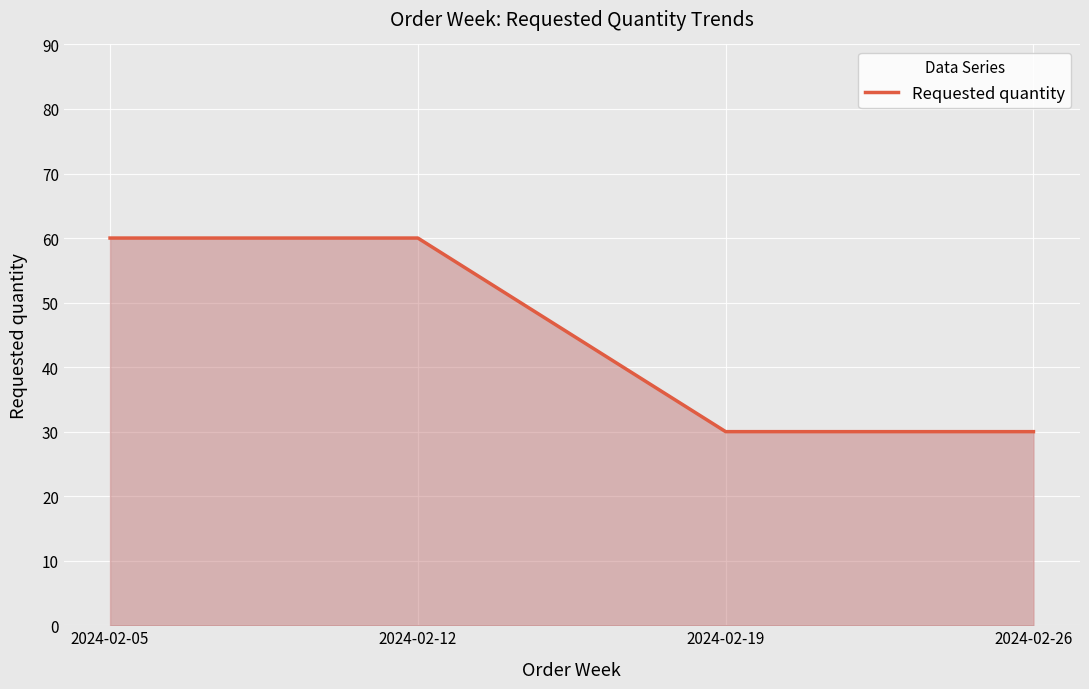

The value at 2024-02-12 is 104. True or false?

False